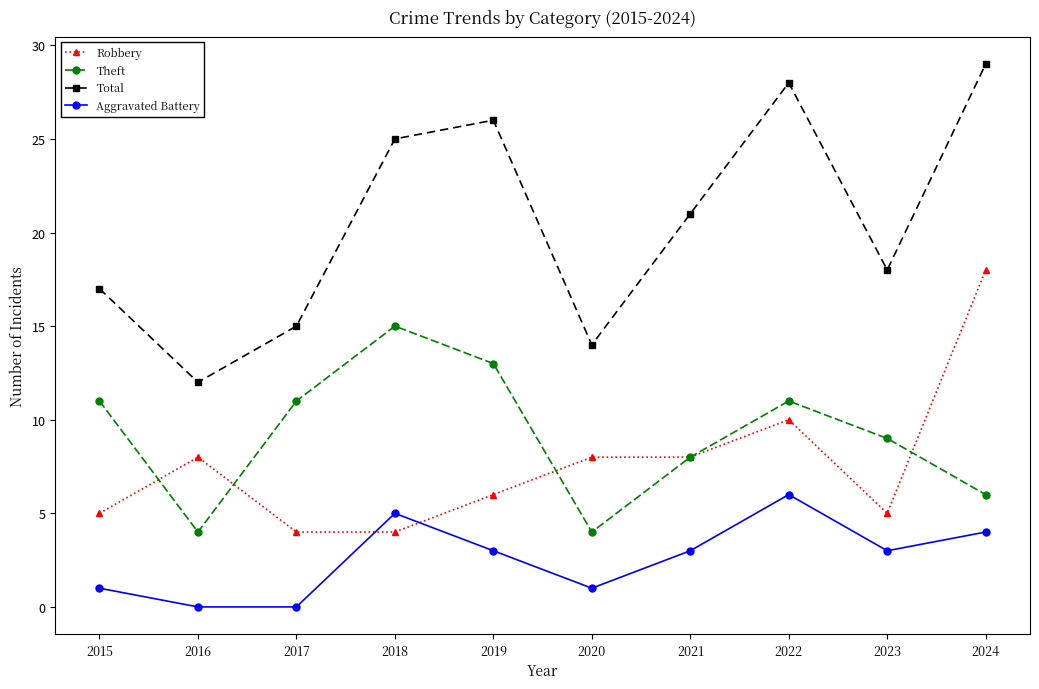

What is the total value across all series at 2015?

34